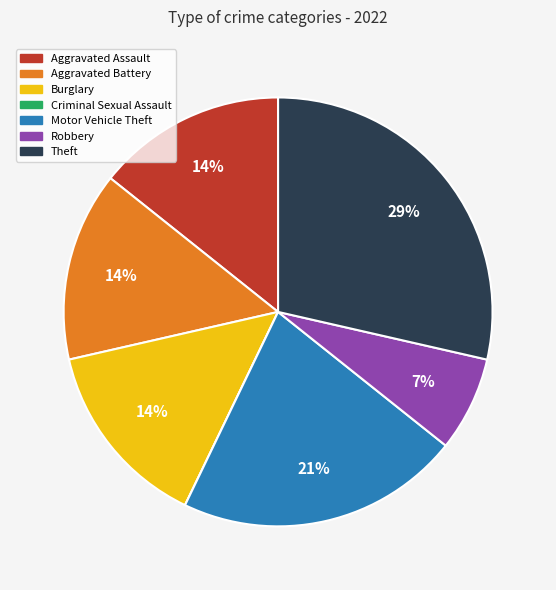

Combined, do Robbery and Burglary account for over 50%?

No